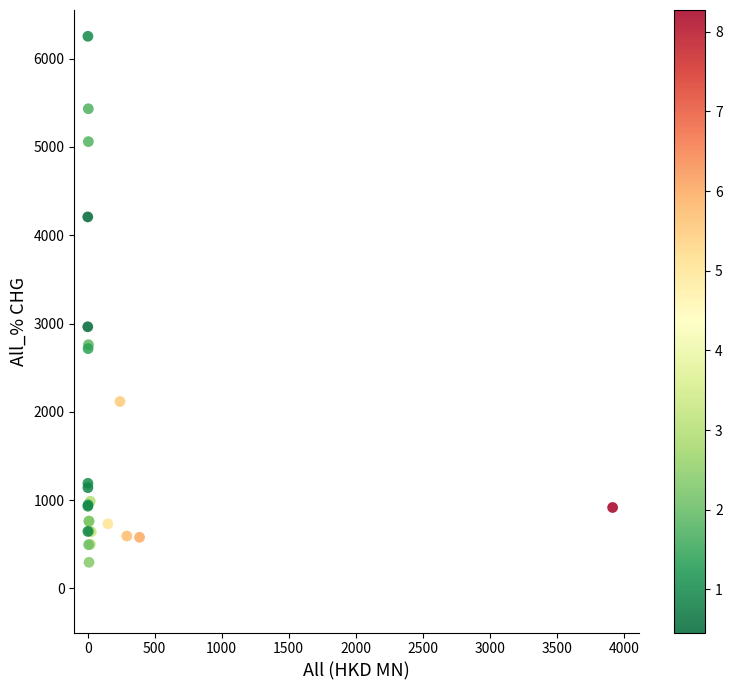

What Y value in the scatter plot is closest to 3274?

2963.3